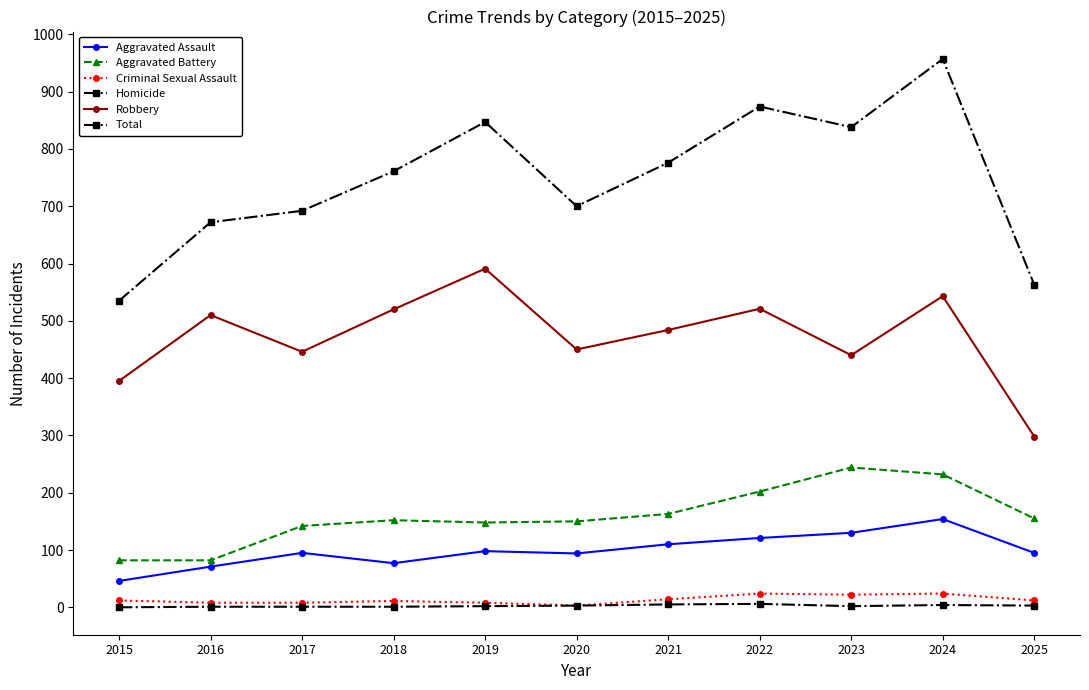

Which series has the widest spread of values?

Total